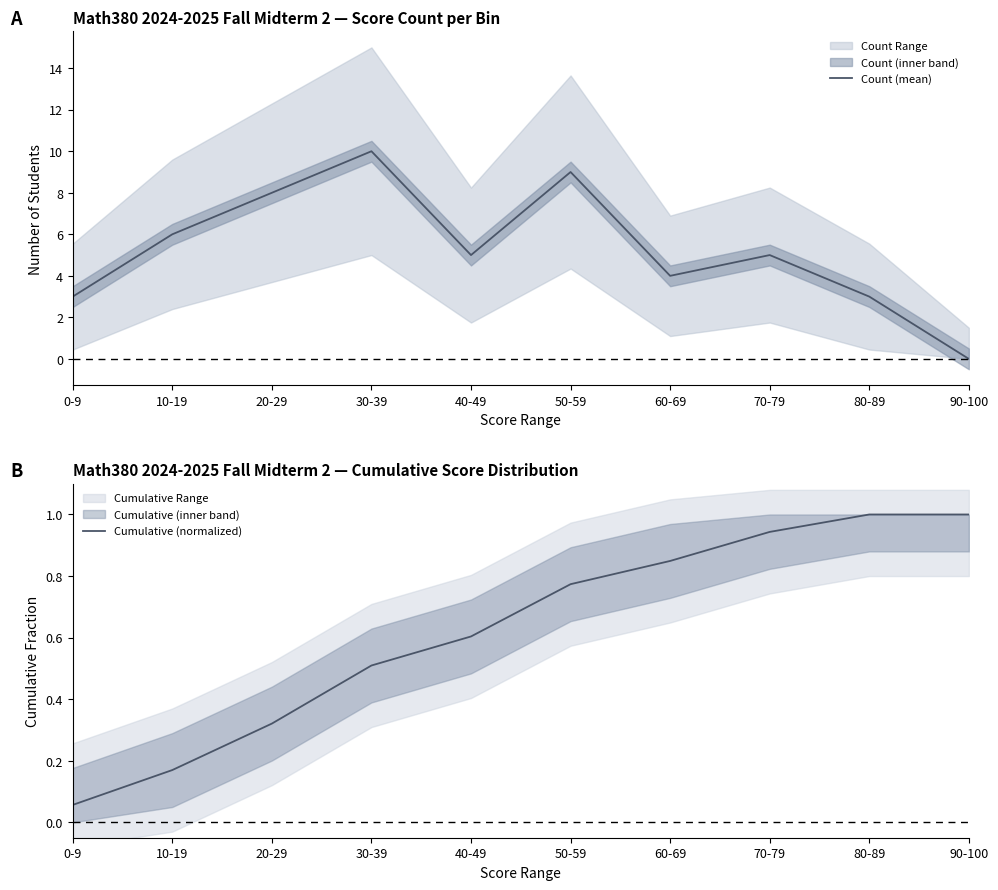

What is the label of the 7th point from the left?

60-69